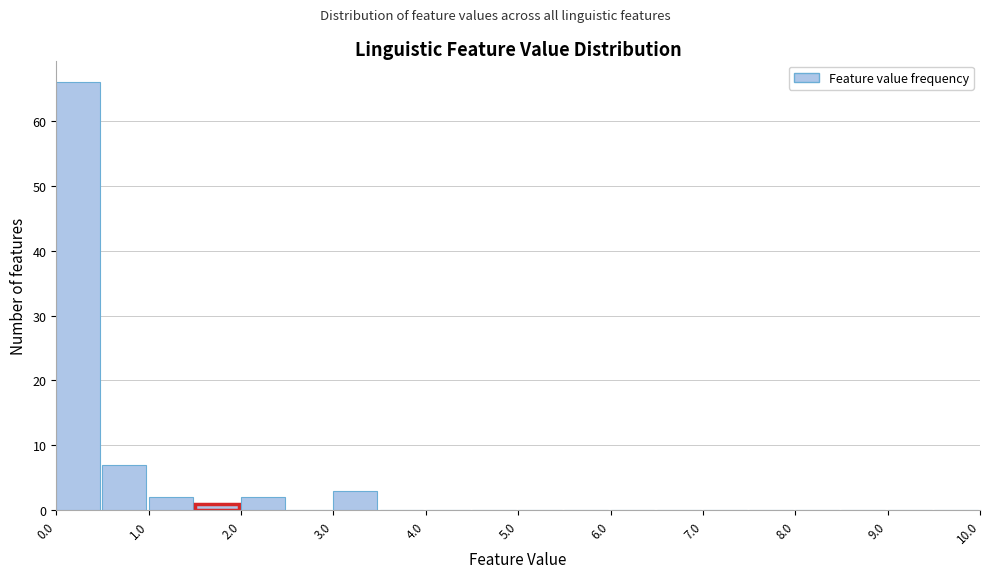

Reading left to right, transcribe this chart: for each bar, give the range it covers on the x-axis and its height. The values are not printed on the chart, so give them approximately, as read against the axis.

0.0 to 0.5: 66
0.5 to 1.0: 7
1.0 to 1.5: 2
1.5 to 2.0: 1
2.0 to 2.5: 2
2.5 to 3.0: 0
3.0 to 3.5: 3
3.5 to 4.0: 0
4.0 to 4.5: 0
4.5 to 5.0: 0
5.0 to 5.5: 0
5.5 to 6.0: 0
6.0 to 6.5: 0
6.5 to 7.0: 0
7.0 to 7.5: 0
7.5 to 8.0: 0
8.0 to 8.5: 0
8.5 to 9.0: 0
9.0 to 9.5: 0
9.5 to 10.0: 0